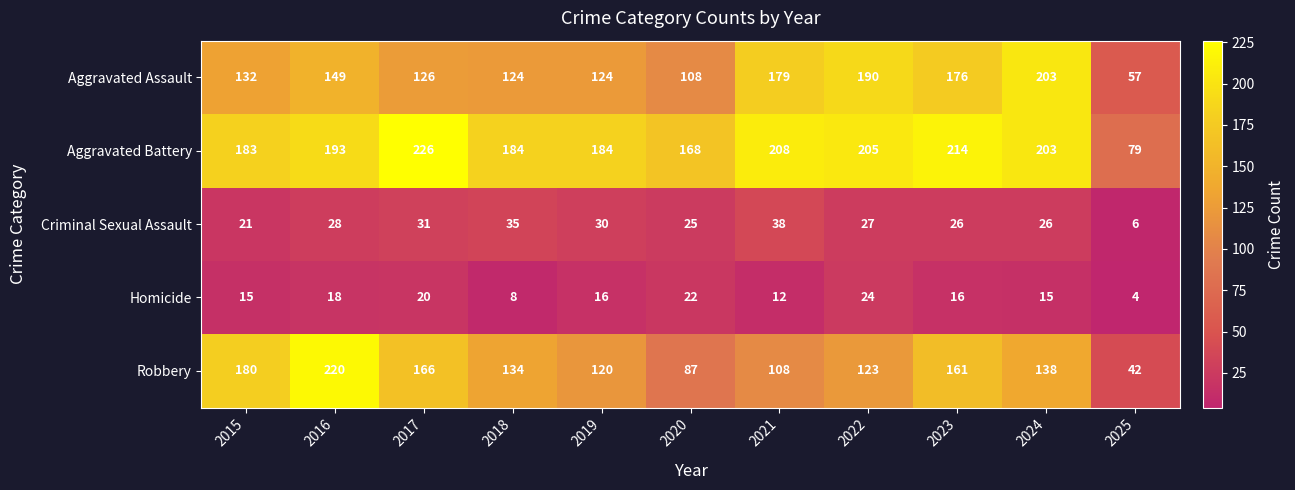

At how many categories does at least one series exceed 55?

11